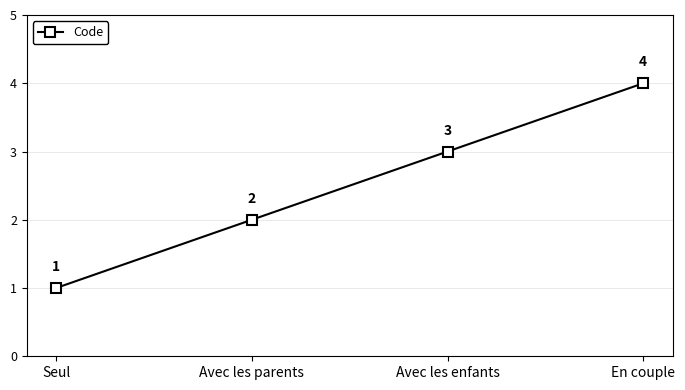

How many data points are less than 3?

2